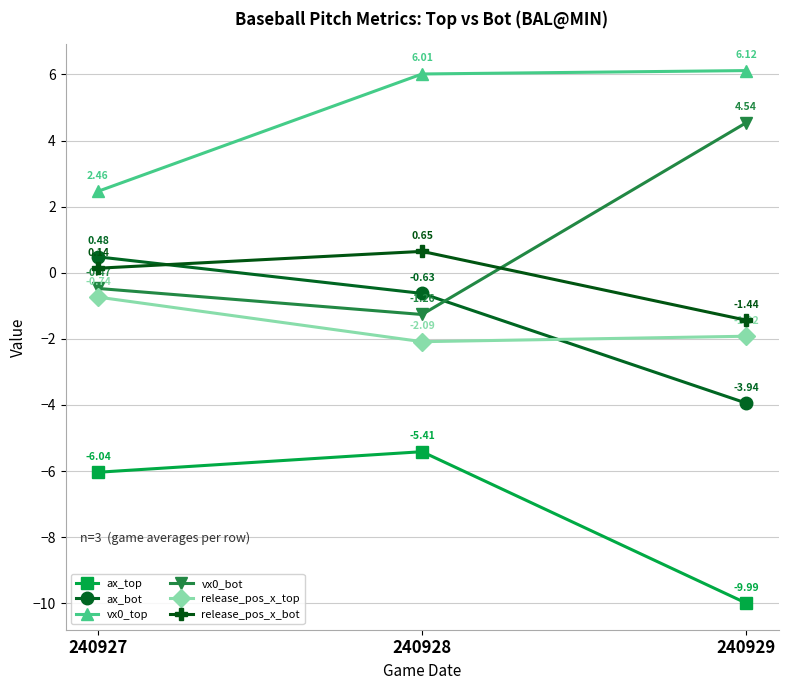

Rank the categories by vx0_top value from highest to lowest.

240929, 240928, 240927